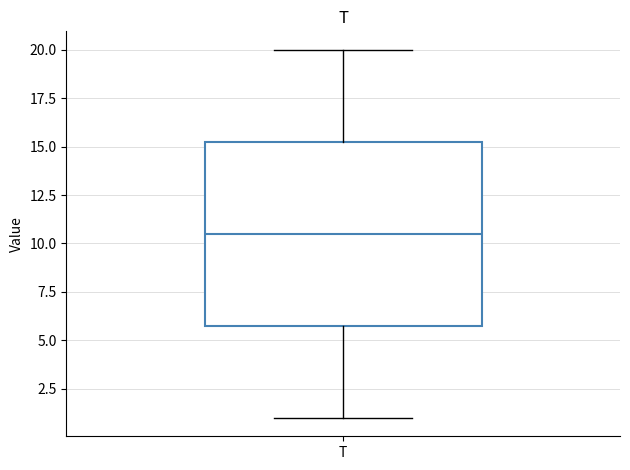

Transcribe this box plot: give where the median line is, the range the box spans, and where the two whiskers end, as read against the y-axis. The values are not printed on the chart, so give them approximately, as read against the axis.

median 10.5, box 6.0 to 15.5, whiskers 1.0 to 20.0